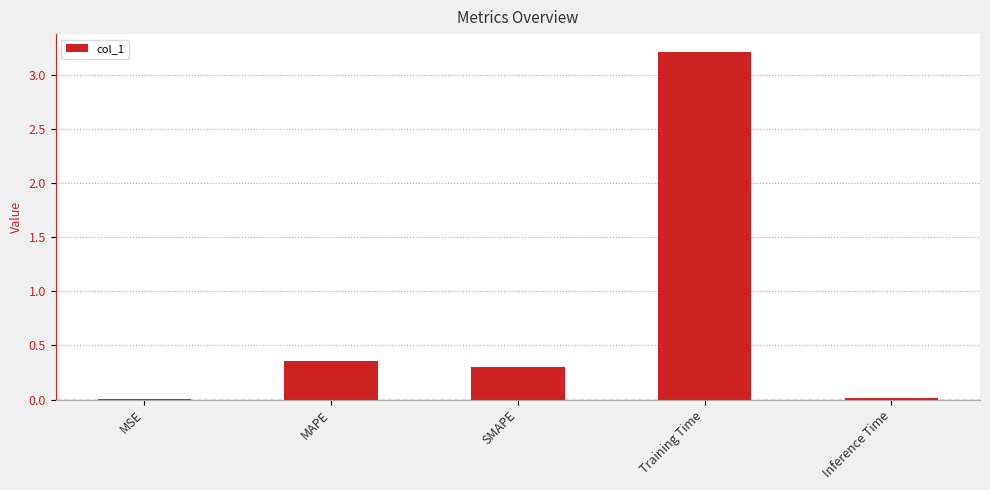

What is the greatest value displayed?

3.2